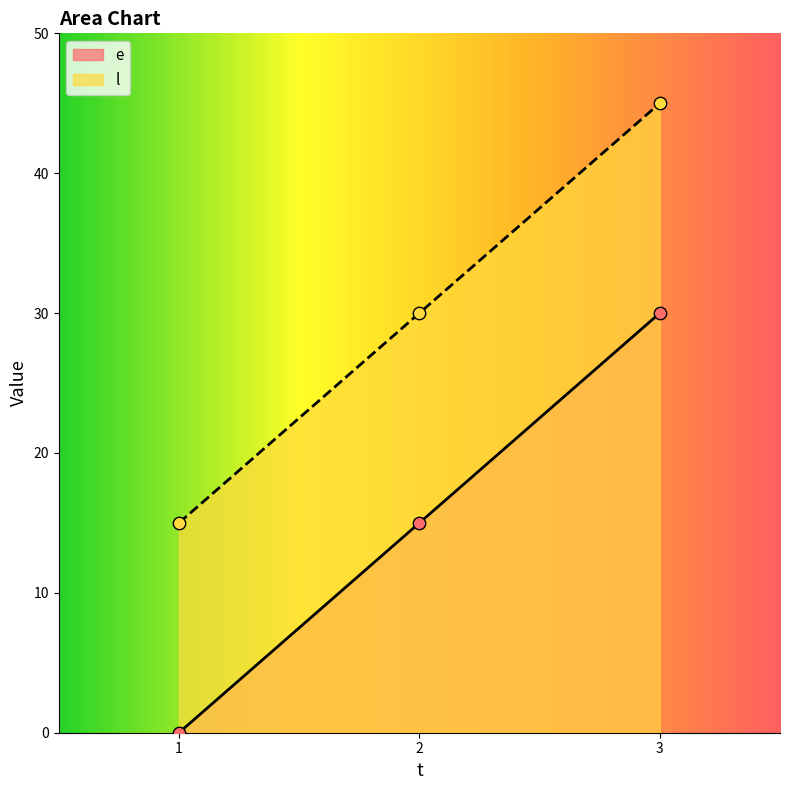

Which series contains the highest Y value?

l